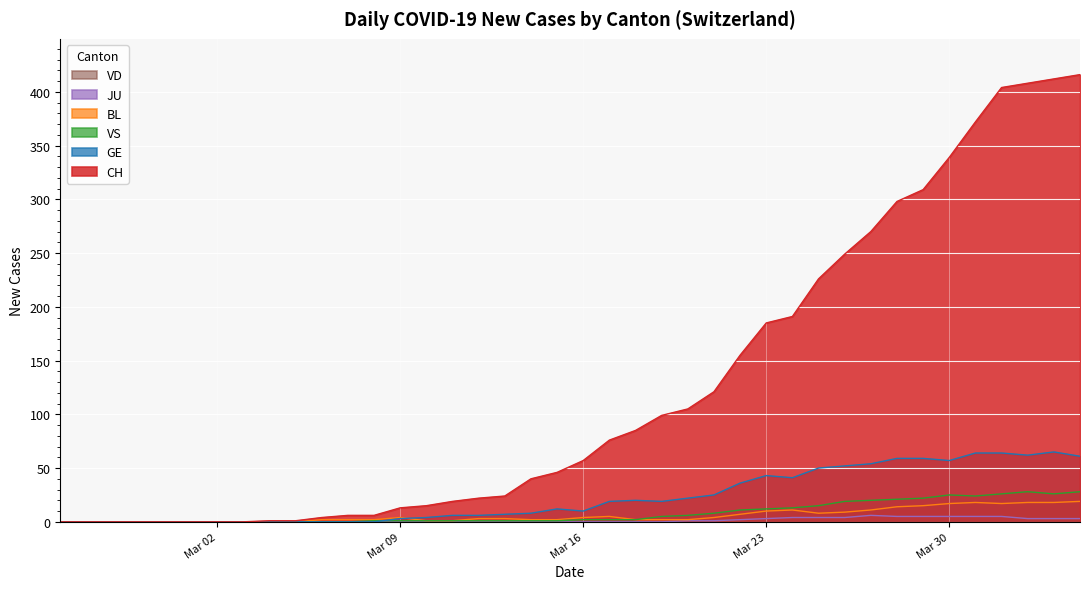

Which series has the largest range (max minus min)?

CH